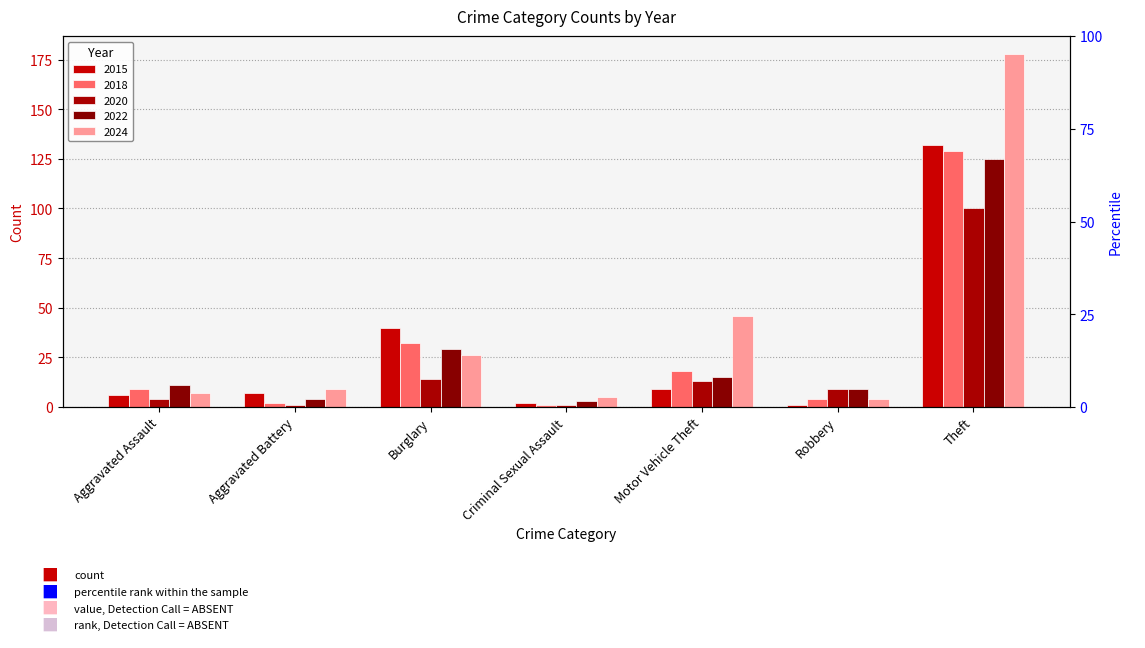

Are the bars grouped side by side (vs. stacked)?

Yes